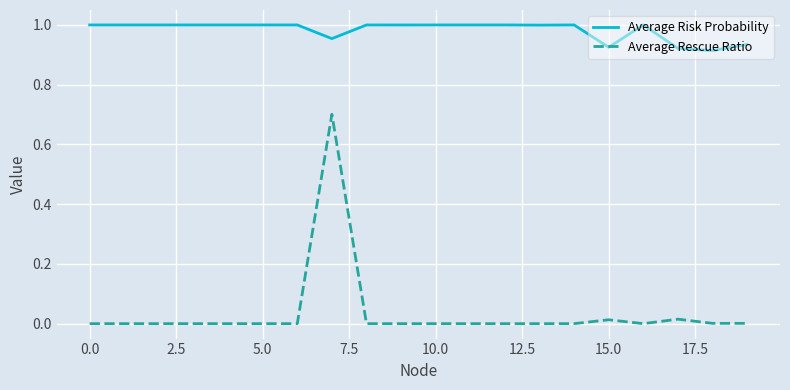

At how many categories does at least one series exceed 0?

20